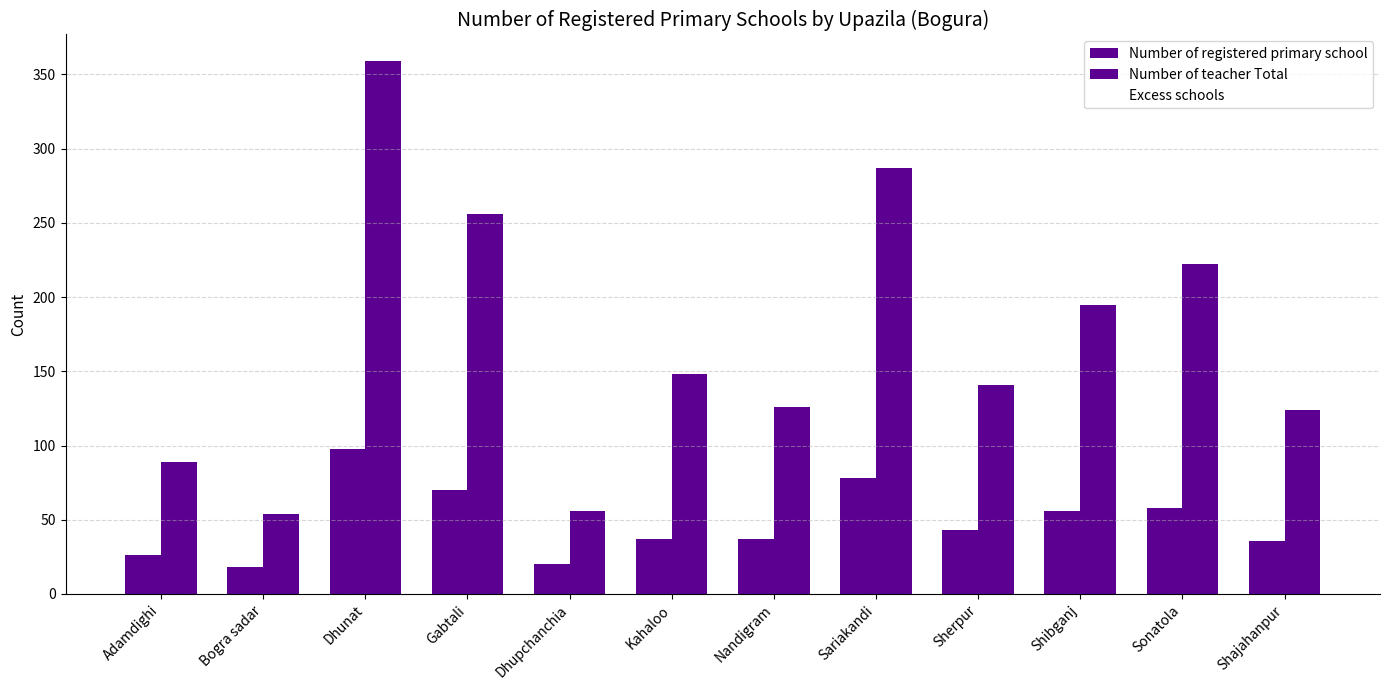

How many series are shown in this chart?

2